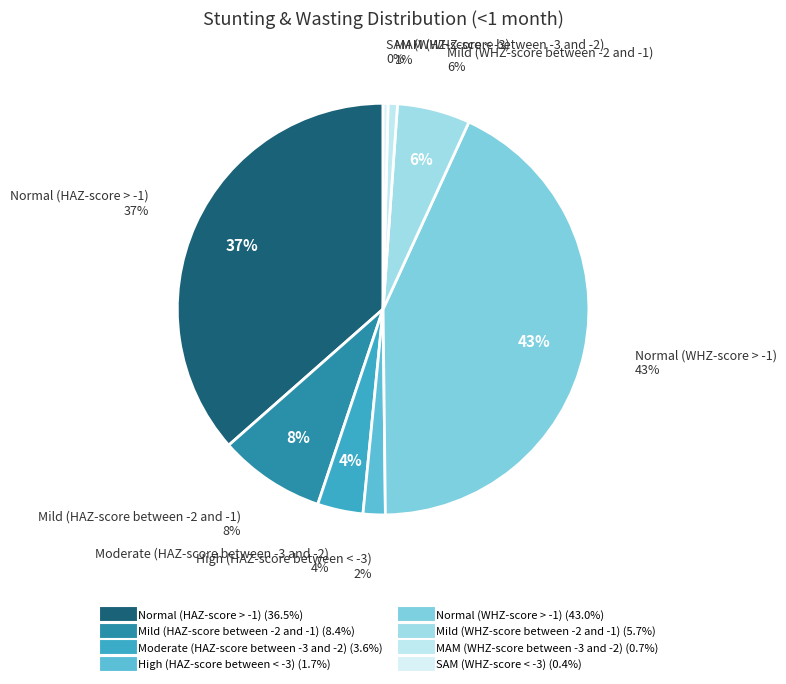

Combined, what portion of the pie is High (HAZ-score between < -3) and Normal (WHZ-score > -1)?

44.7%